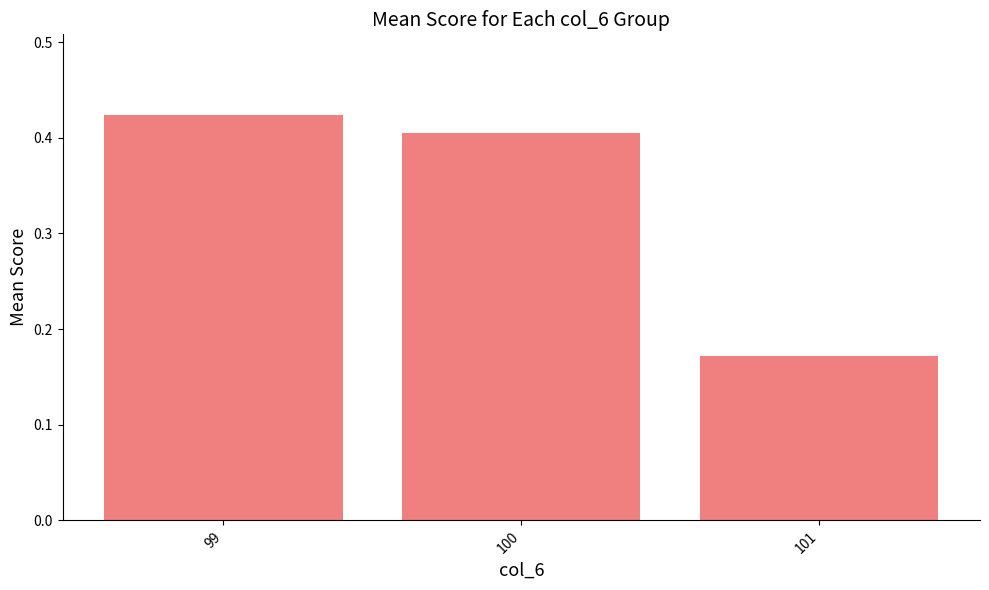

Are the bars horizontal?

No